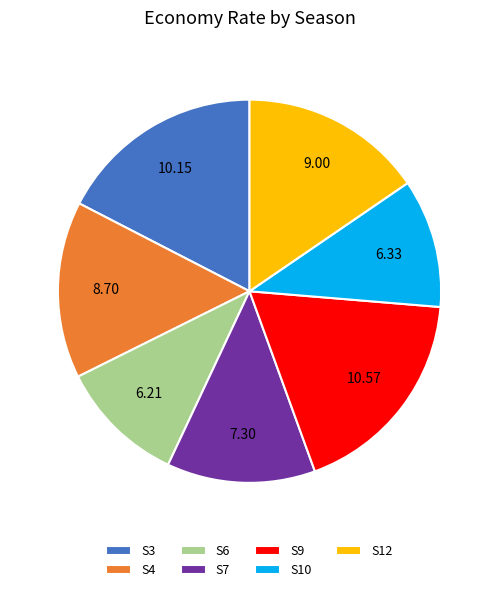

Is the sum of S9 and S10 greater than half?

No